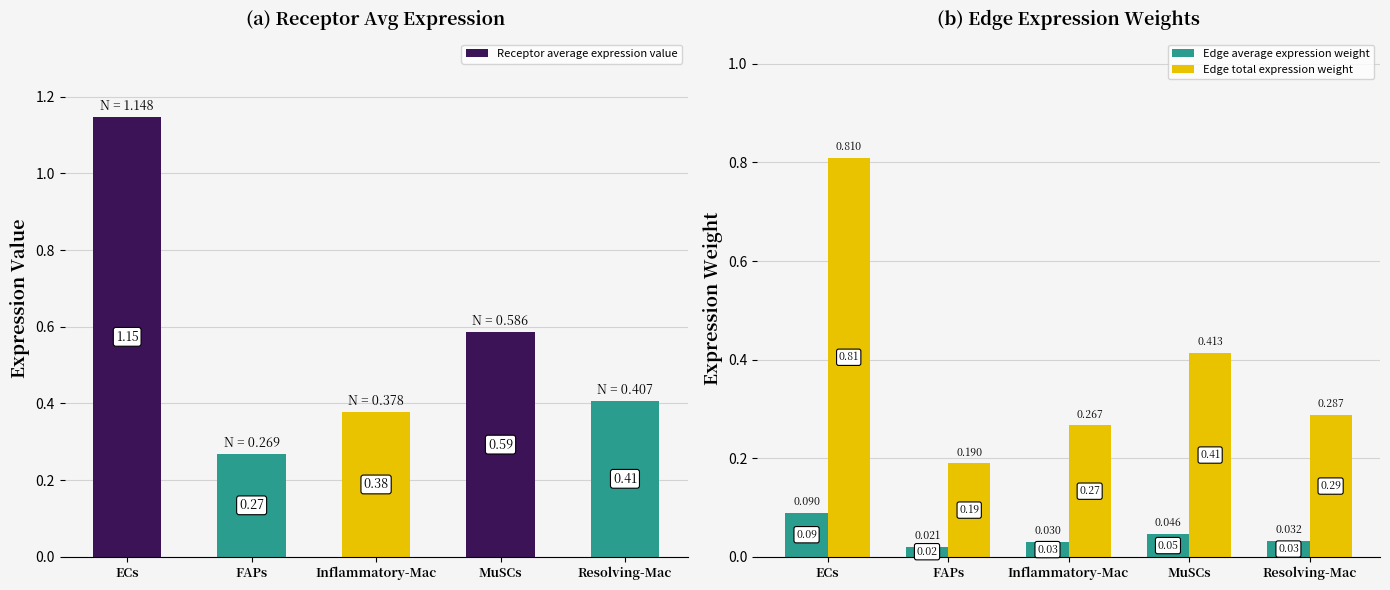

What value does the Receptor average expression value series have at Inflammatory-Mac?

0.4